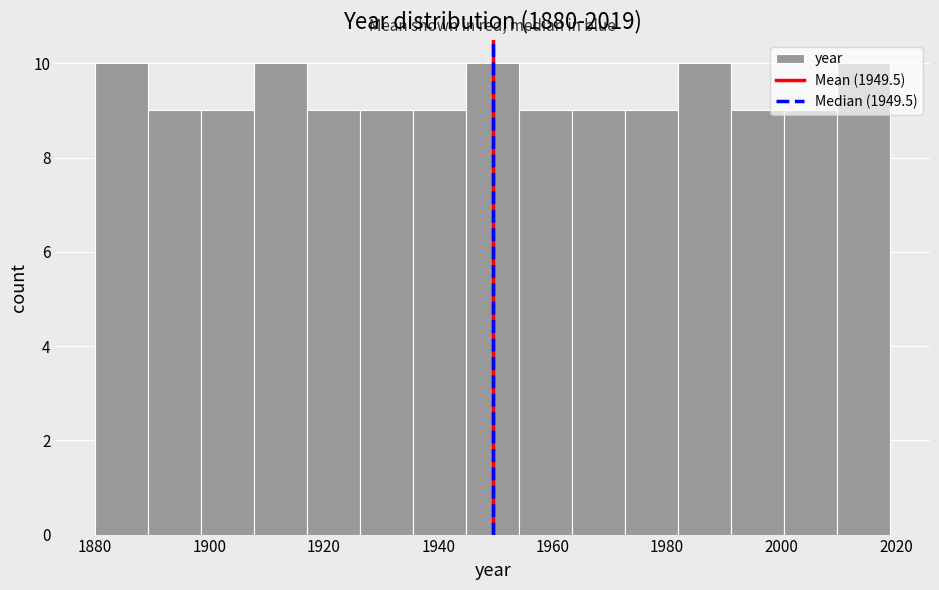

How tall is the bar that spans 1936 to 1944 on the x-axis? Neither the bar edges nor the heights are printed on the chart, so give them approximately, as read against the axes.

9